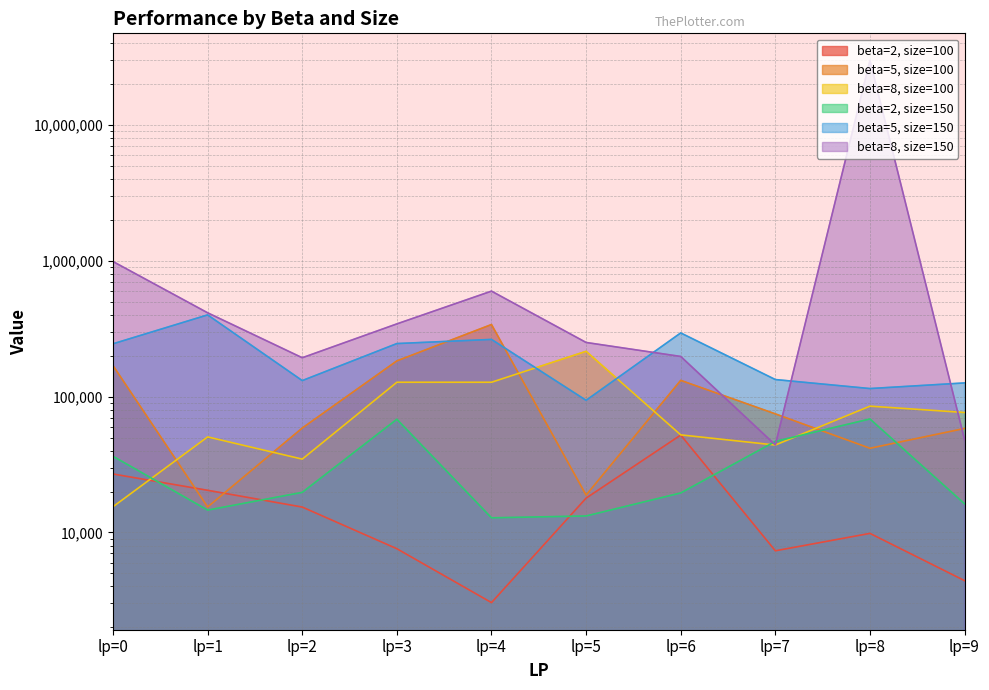

What is the lowest value of the beta=8, size=100 series?

15471